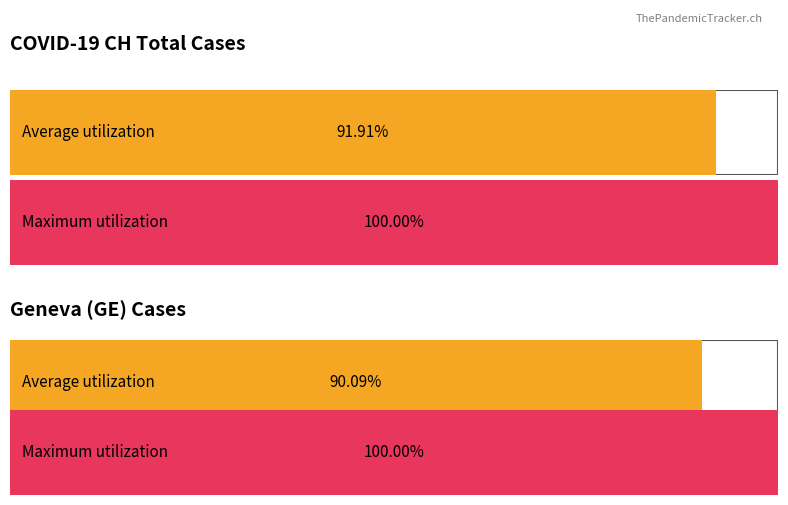

Are the bars grouped side by side (vs. stacked)?

Yes